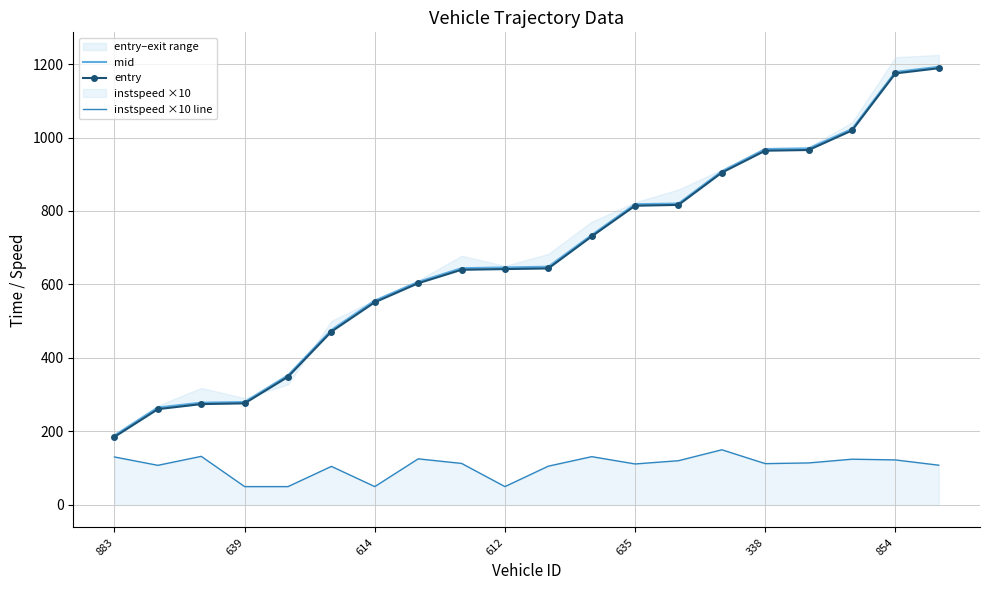

Which series has the largest total across all categories?

mid